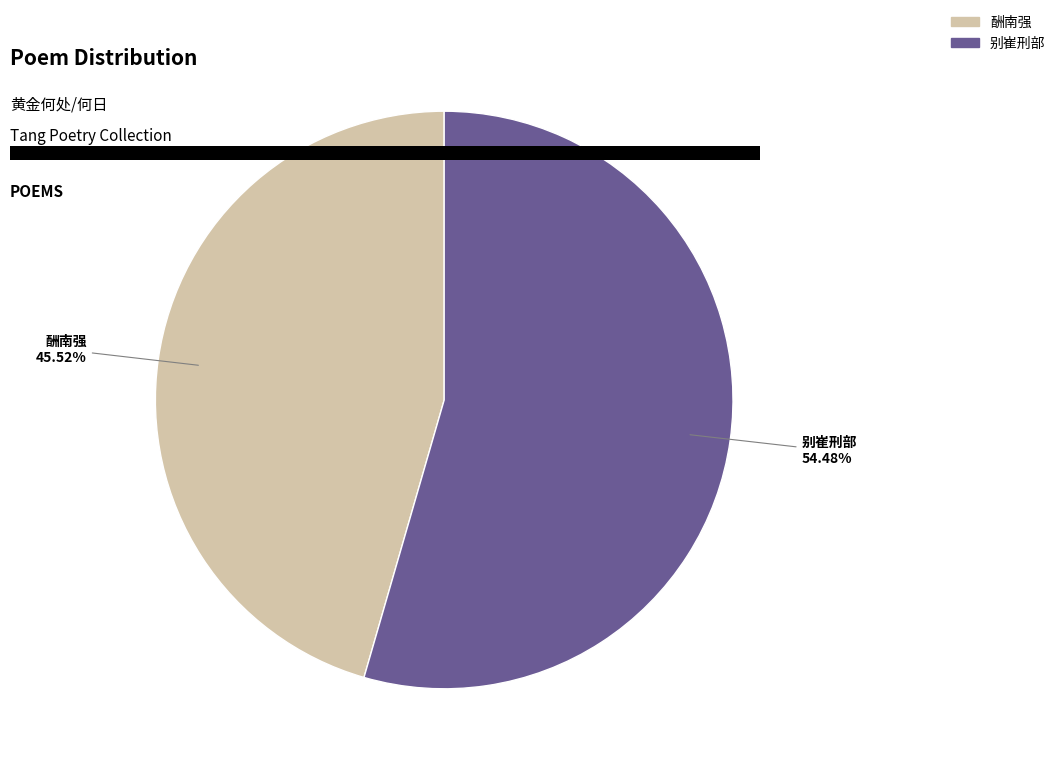

How many slices are in this pie chart?

2